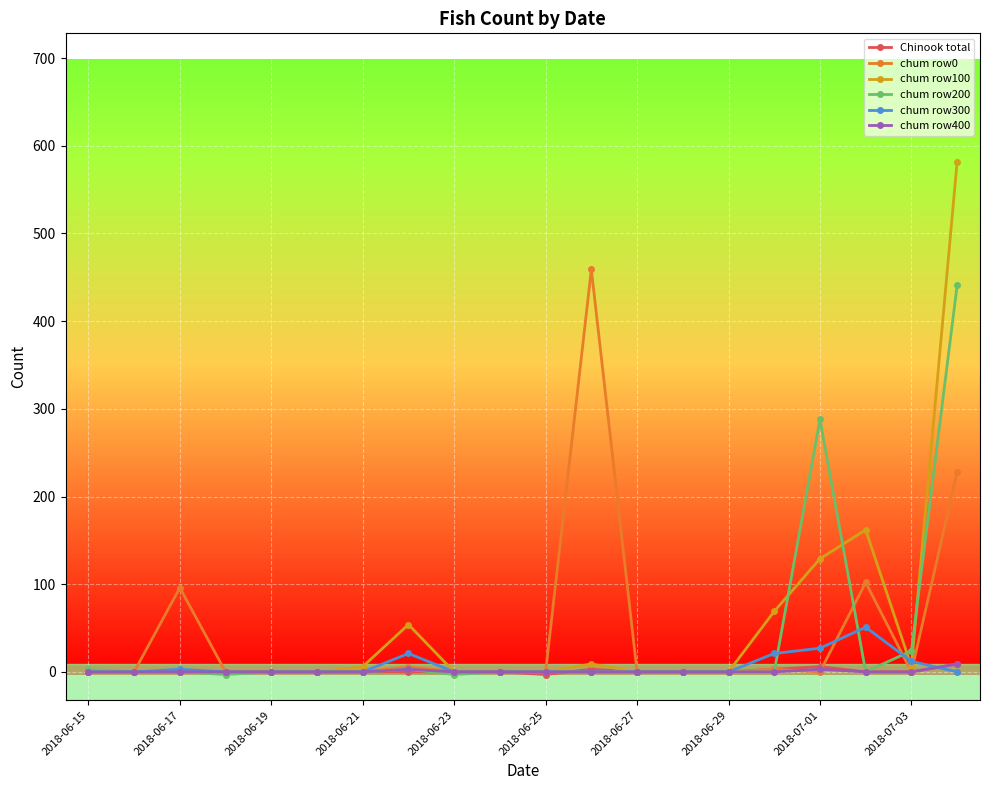

Which series has the largest range (max minus min)?

chum row100